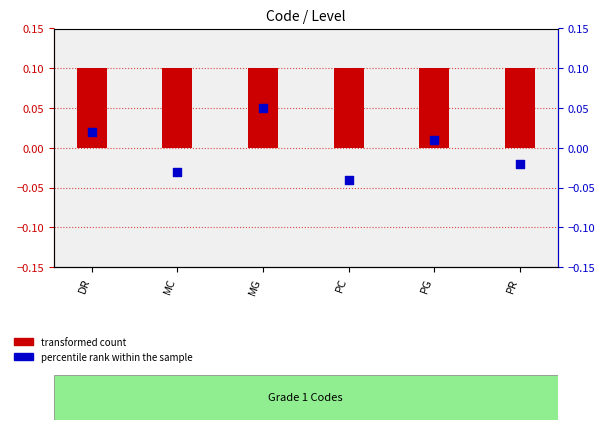

Is the value of transformed count at PC greater than the value of percentile rank within the sample at PR?

Yes